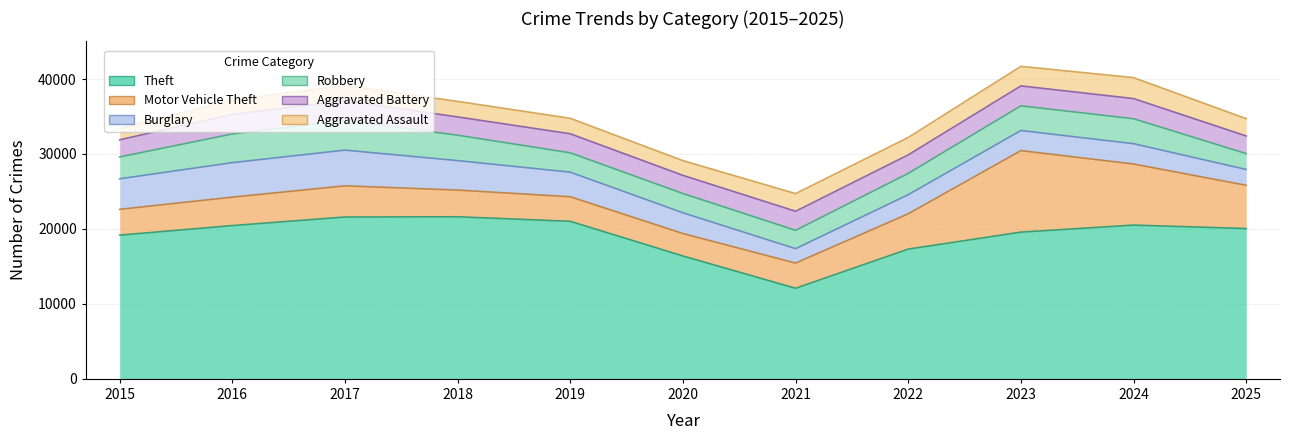

How many lines are shown in the chart?

6